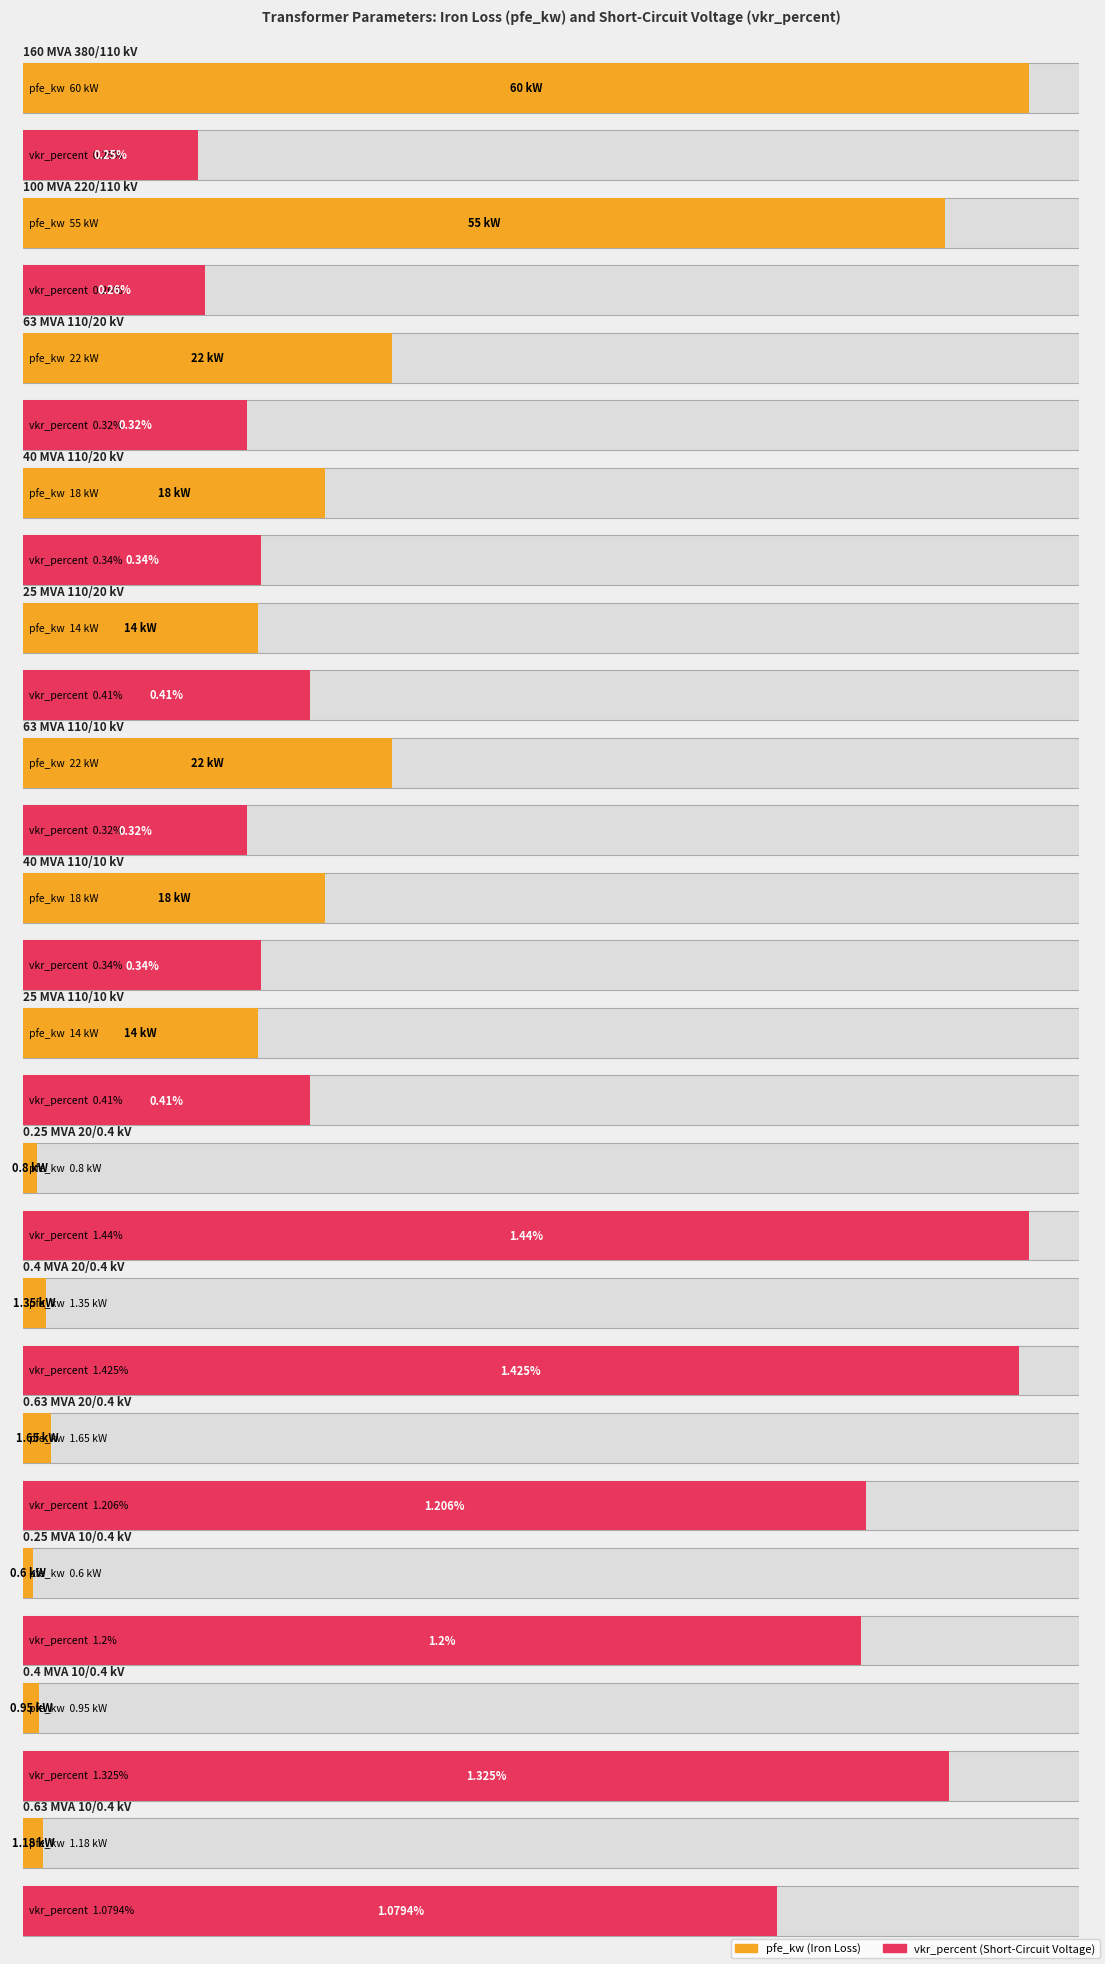

What is the difference between the second highest and second lowest values in the pfe_kw series?

54.2